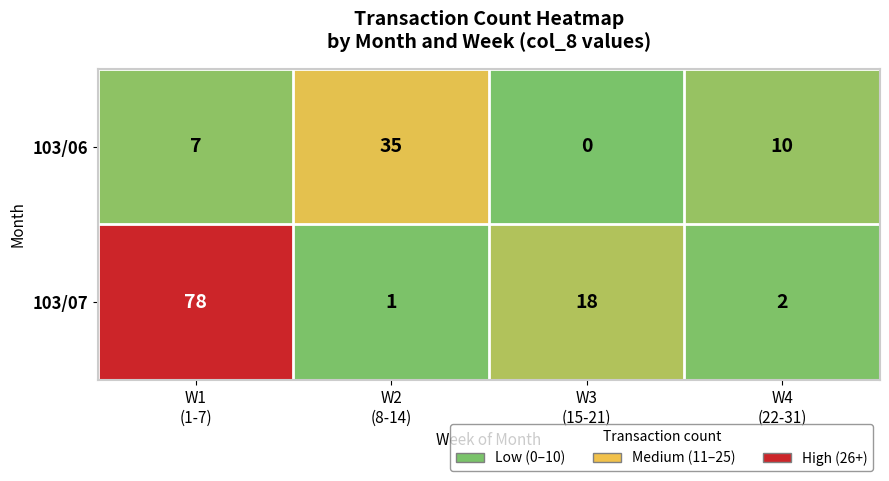

List the series in order of their overall mean, highest first.

103/07, 103/06